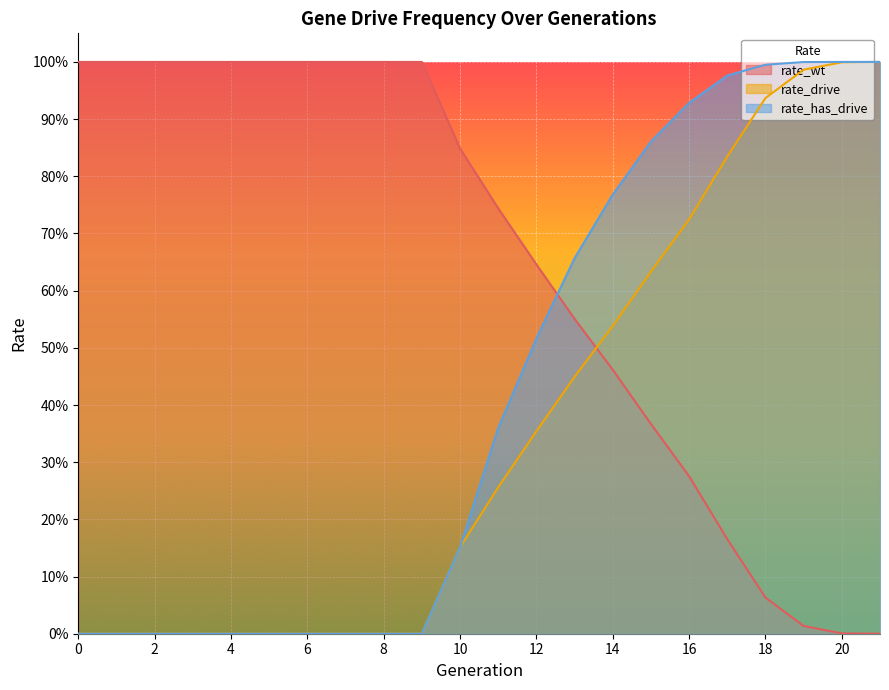

At which label does rate_has_drive reach its peak?

20